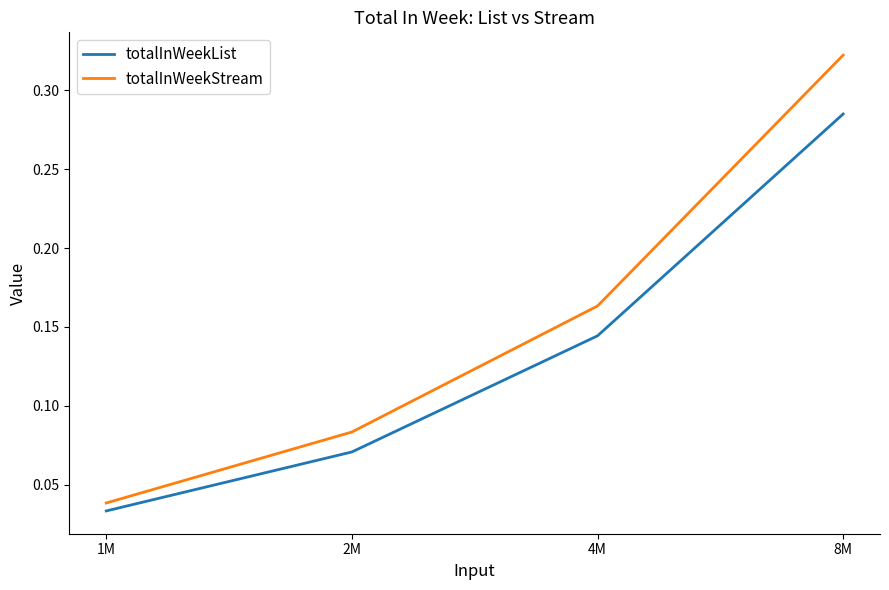

Count the totalInWeekList values in the range 0 to 1.

4